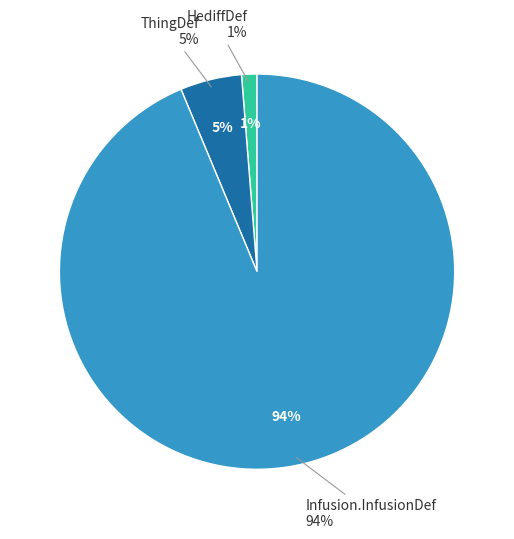

To the nearest percent, what is the difference between the Infusion.InfusionDef and ThingDef slice percentages?

89%